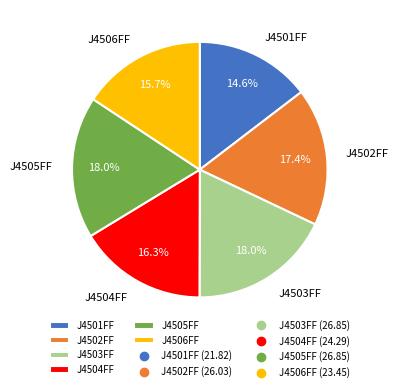

To the nearest percent, what percentage of the pie is J4506FF?

16%